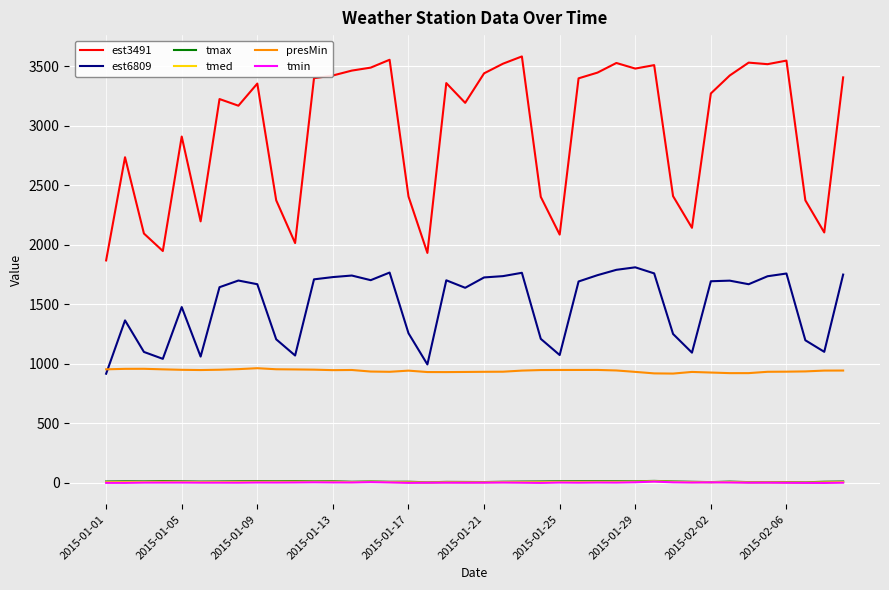

True or false: presMin has more than 2 interior local peaks.

True